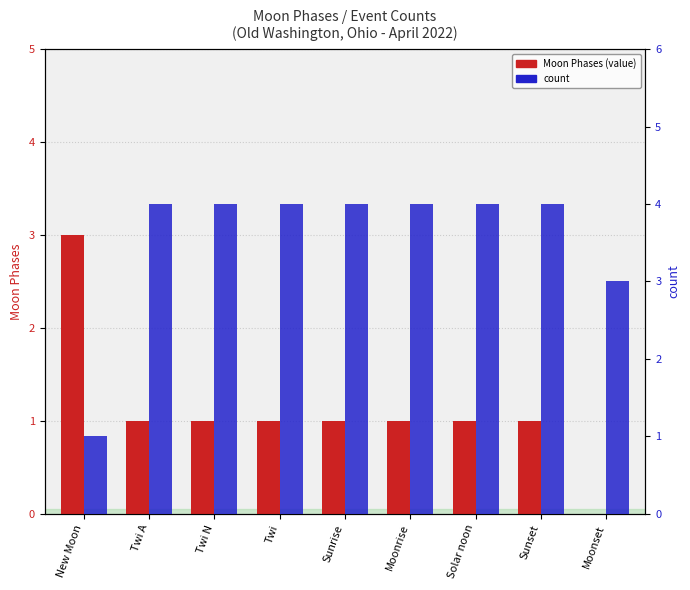

At New Moon, list the series in order from largest to smallest.

Moon Phases (value), count